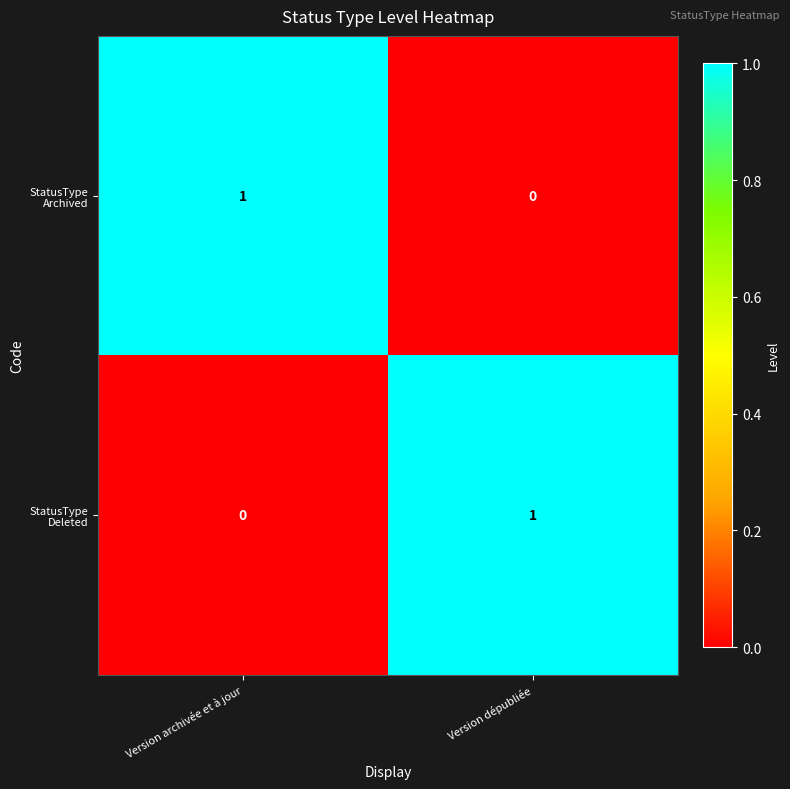

At how many categories does at least one series exceed 0?

2